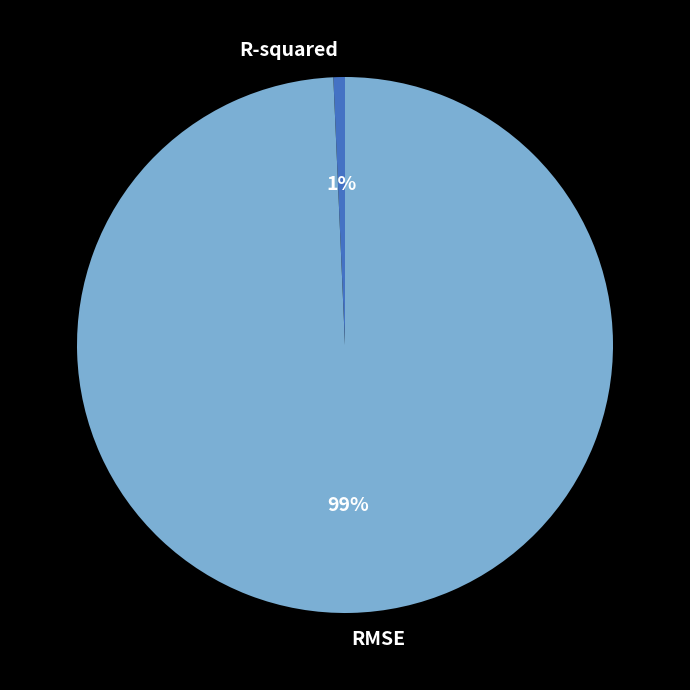

The R-squared slice represents 11% of the pie. True or false?

False